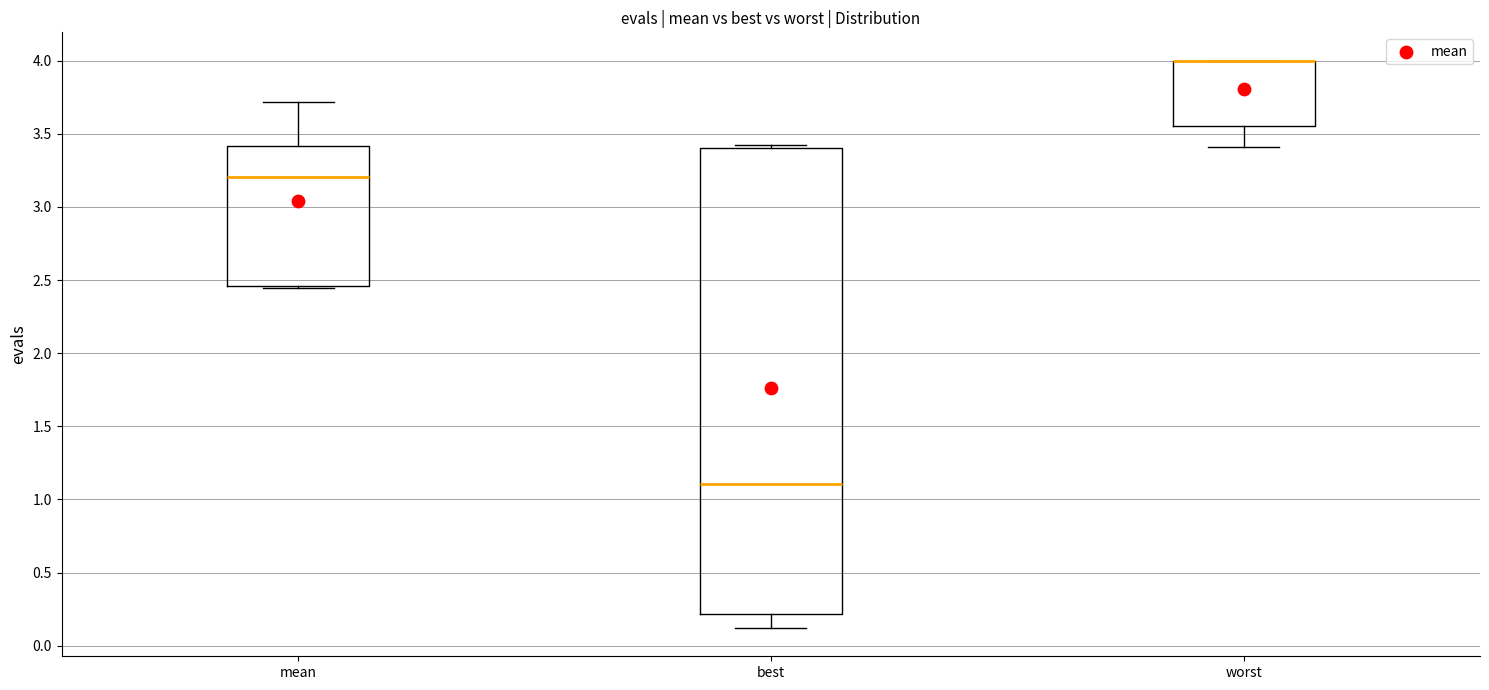

Reading left to right, read every box against the y-axis: the position of its median line, the range the box covers, and the ends of its whiskers. The values are not printed on the chart, so give them approximately, as read against the axis.

mean: median 3.20, box 2.45 to 3.40, whiskers 2.45 to 3.70
best: median 1.10, box 0.20 to 3.40, whiskers 0.10 to 3.40 (just above the box's upper edge)
worst: median 4.00 (drawn on the box's upper edge), box 3.55 to 4.00, whiskers 3.40 to 4.00